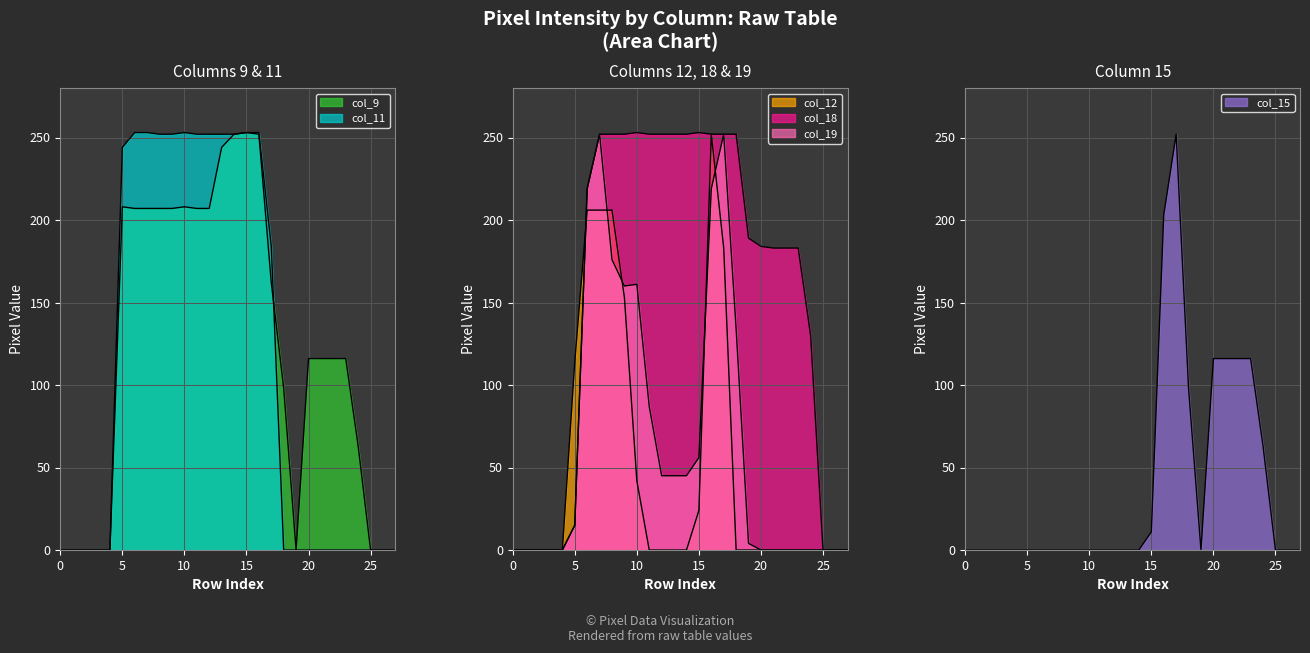

True or false: col_15 and col_18 cross at least once.

False